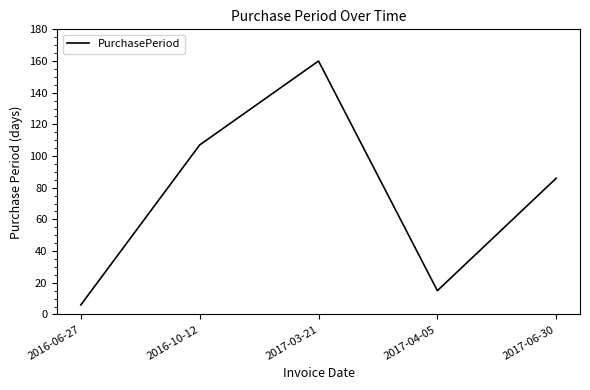

Which has a higher value, 2017-03-21 or 2016-10-12?

2017-03-21